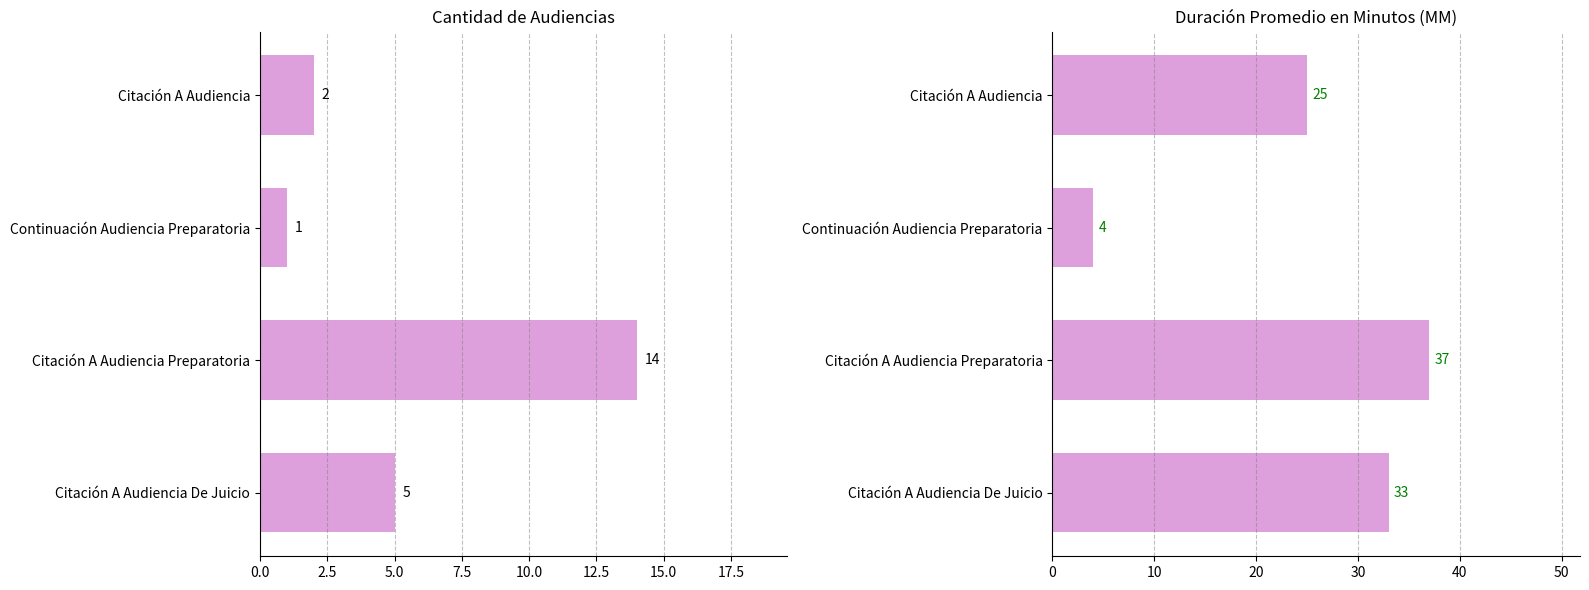

Which series has the largest range (max minus min)?

Duración Promedio en Minutos (MM)